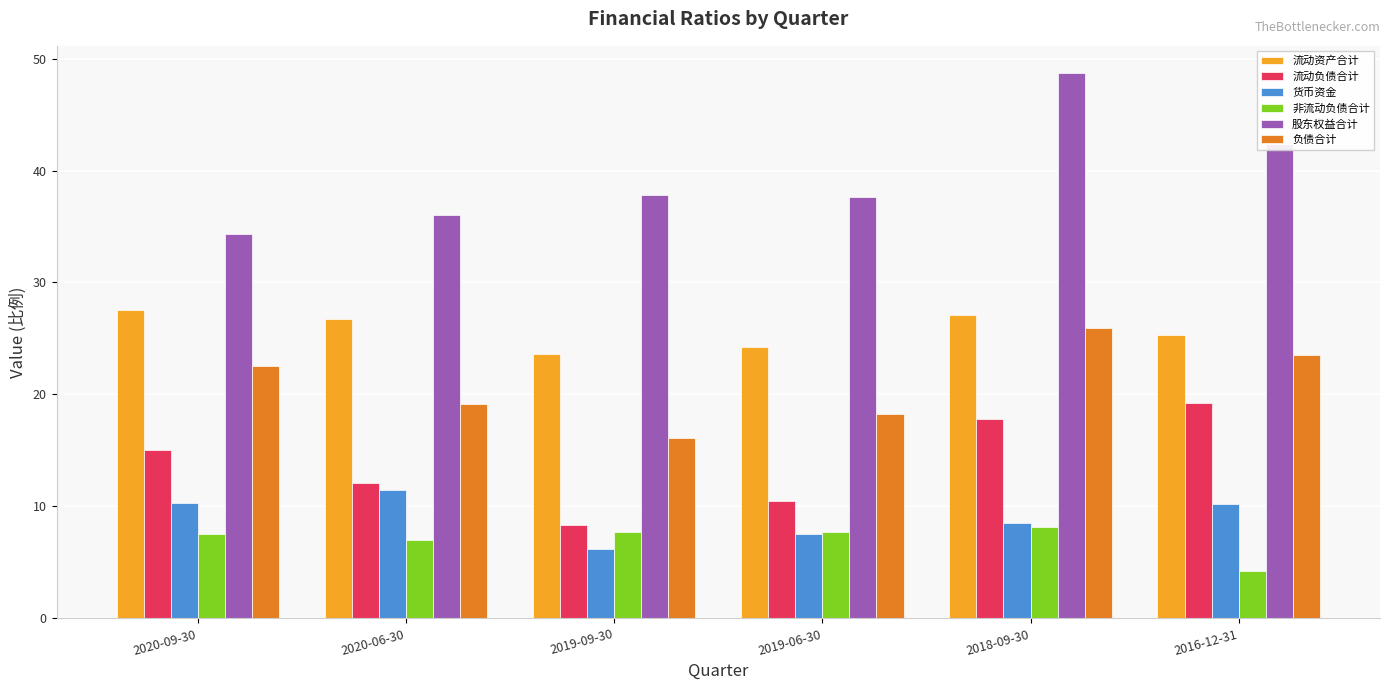

Which series changed the most between 2020-09-30 and 2016-12-31?

股东权益合计